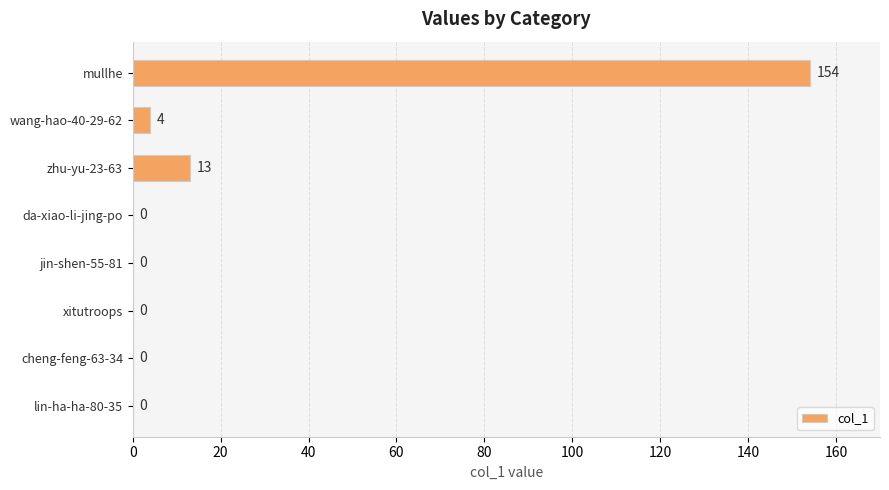

The value at wang-hao-40-29-62 is 4. True or false?

True